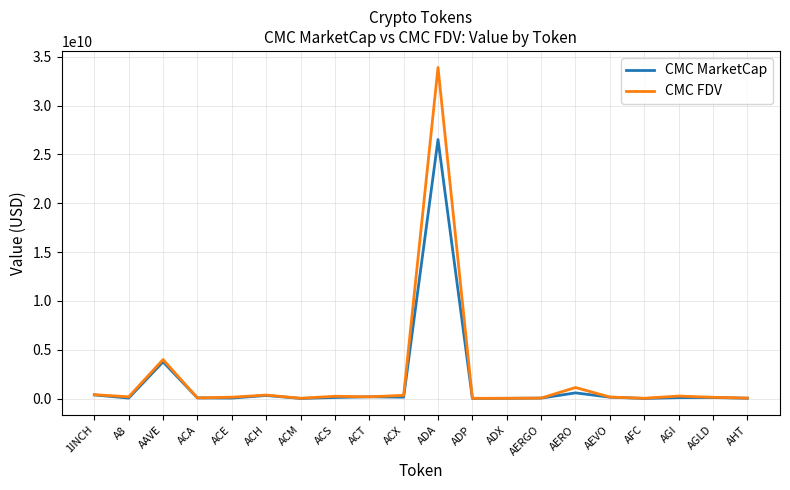

In CMC MarketCap, how many points are lower than both neighbors (excluding endpoints)?

6